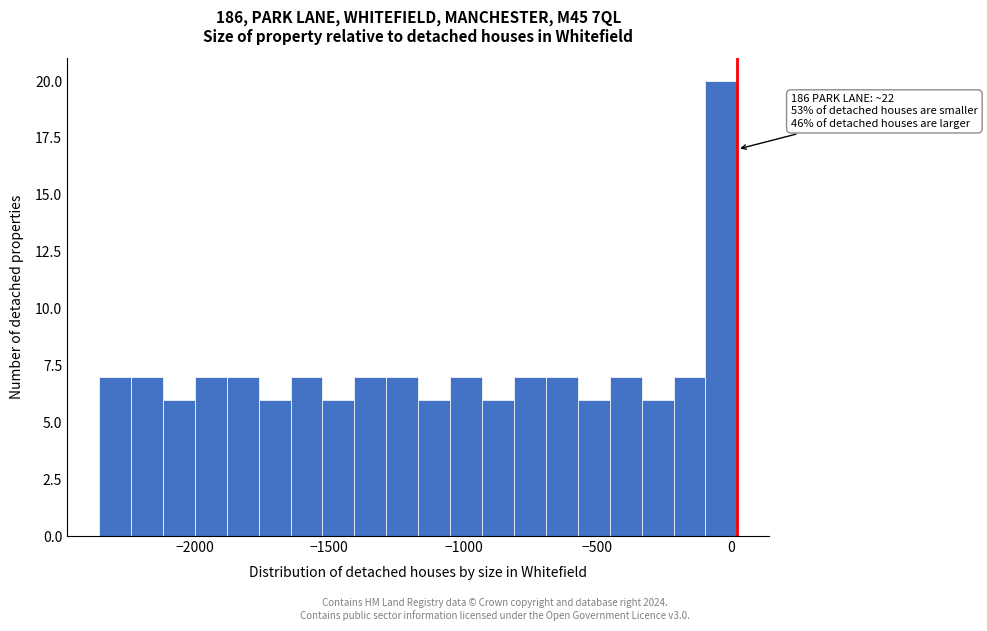

Around what value on the x-axis is the tallest bar? Give the approximate position of its centre, as read against the axis.

-50